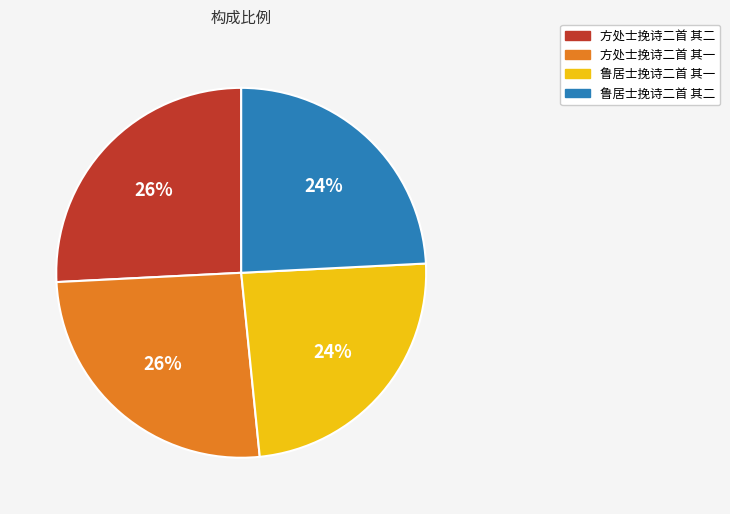

How many slices are in this pie chart?

4